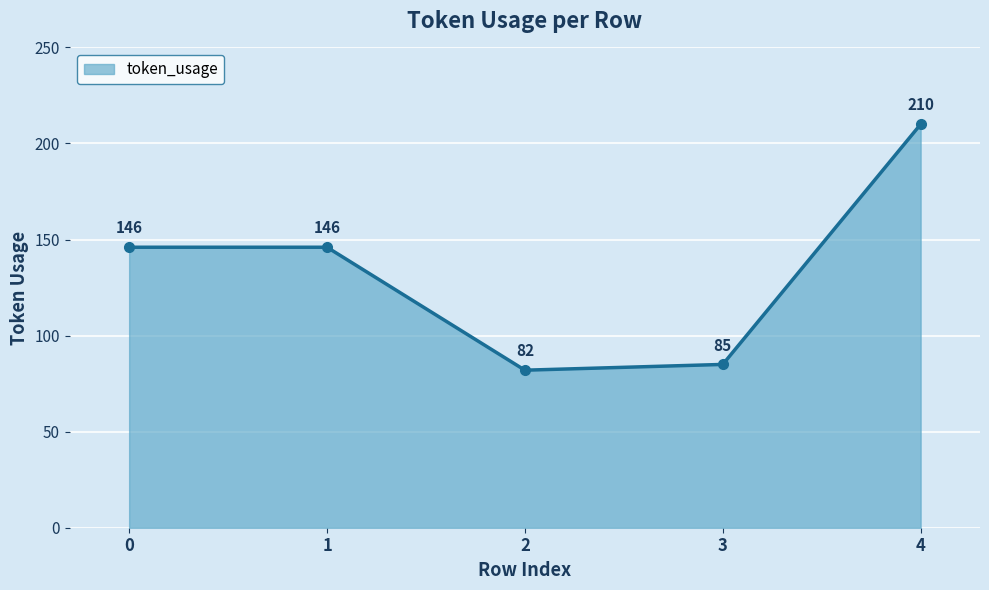

What value does the data have at 3?

85